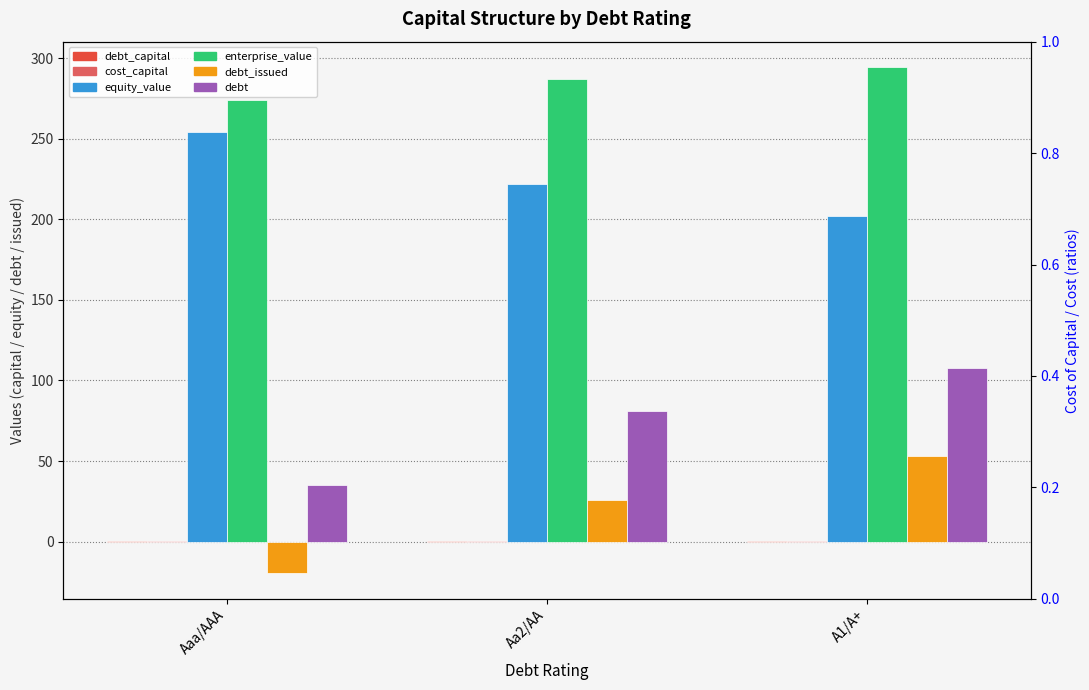

Reading left to right, list all the values displayed in this chart.

debt_capital: Aaa/AAA=0.1	Aa2/AA=0.3	A1/A+=0.4
cost_capital: Aaa/AAA=0.2	Aa2/AA=0.2	A1/A+=0.2
equity_value: Aaa/AAA=254.3	Aa2/AA=221.7	A1/A+=202.1
enterprise_value: Aaa/AAA=274.0	Aa2/AA=287.1	A1/A+=294.4
debt_issued: Aaa/AAA=-19.7	Aa2/AA=26.1	A1/A+=53.1
debt: Aaa/AAA=35.0	Aa2/AA=80.8	A1/A+=107.8